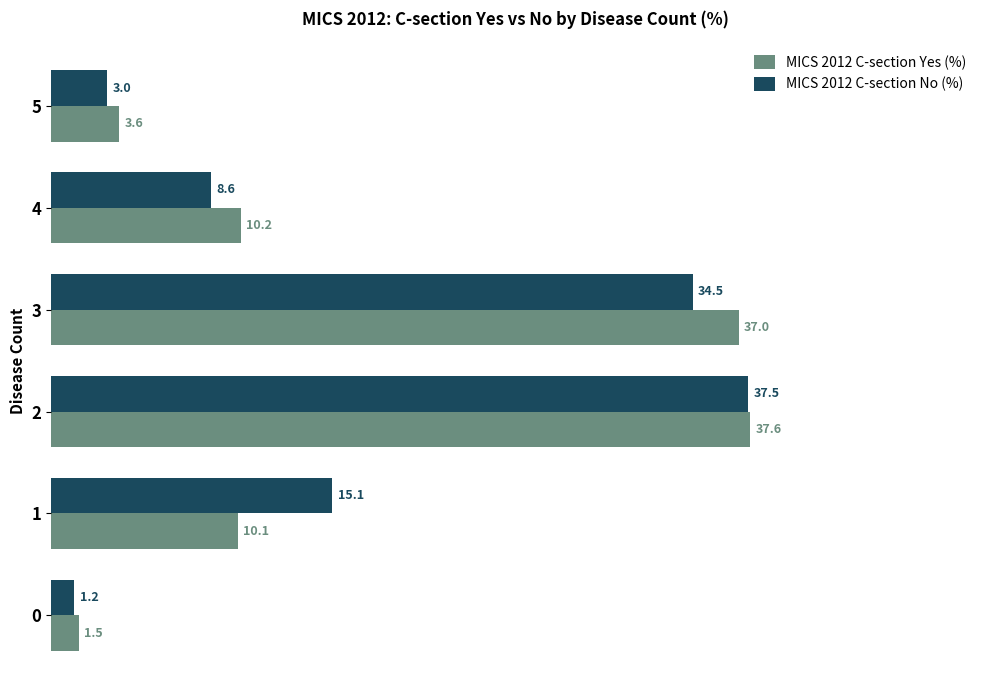

What is the difference between the maximum and minimum values in the MICS 2012 C-section No (%) series?

36.3